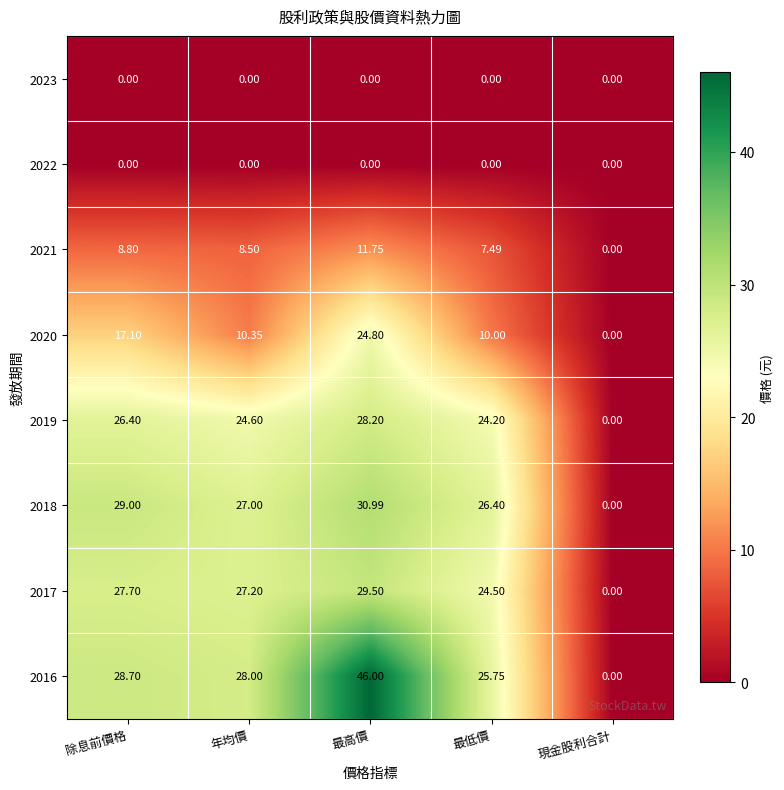

Which category has the highest value across all series?

最高價